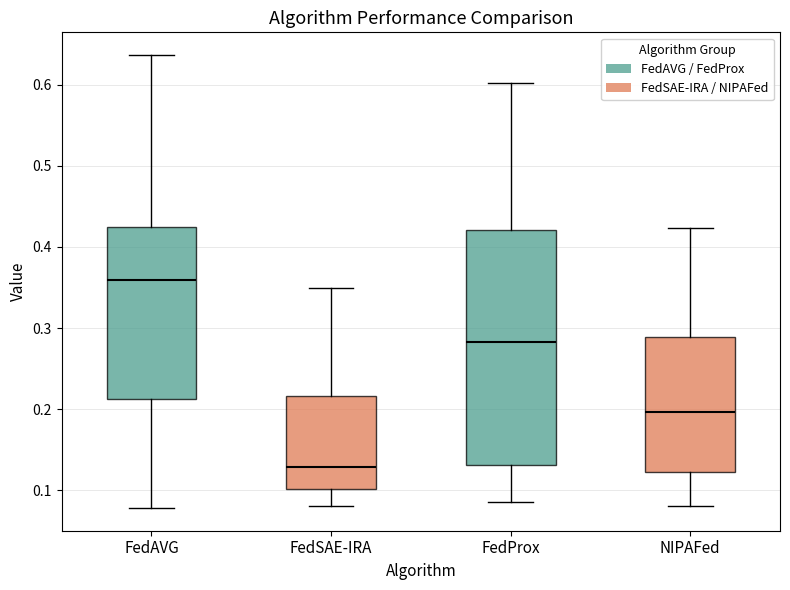

Comparing the boxes themselves (not the whiskers), which one is the tallest?

FedProx